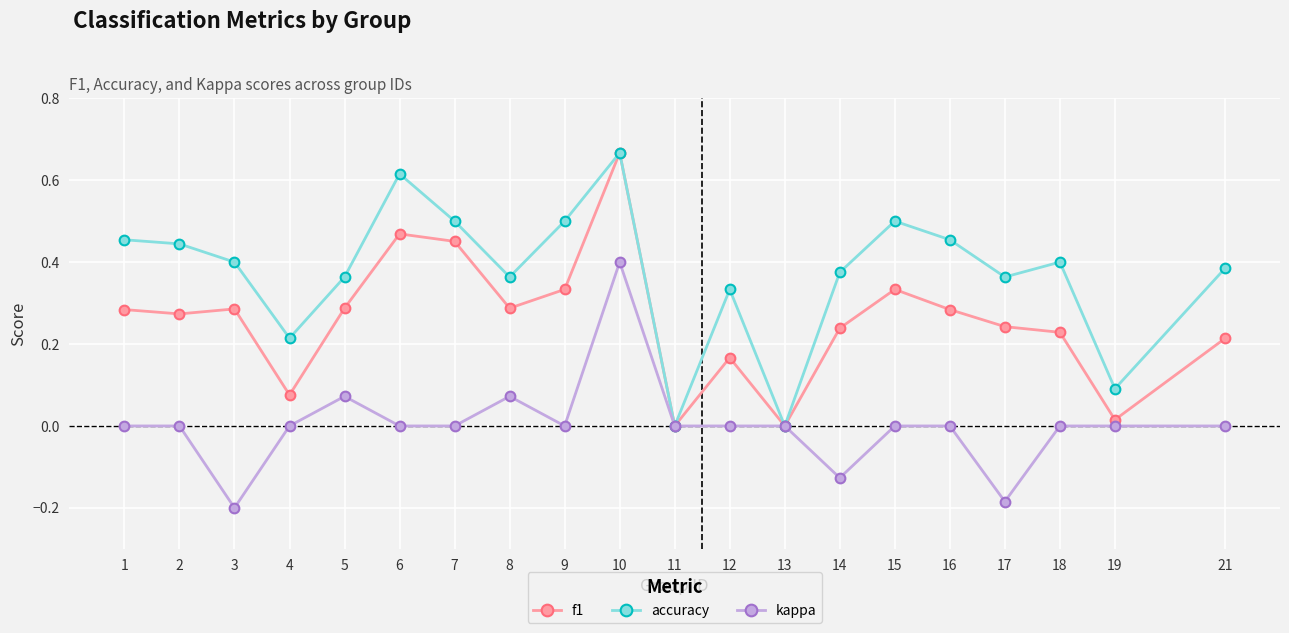

Which series changed the most between 11 and 19?

accuracy